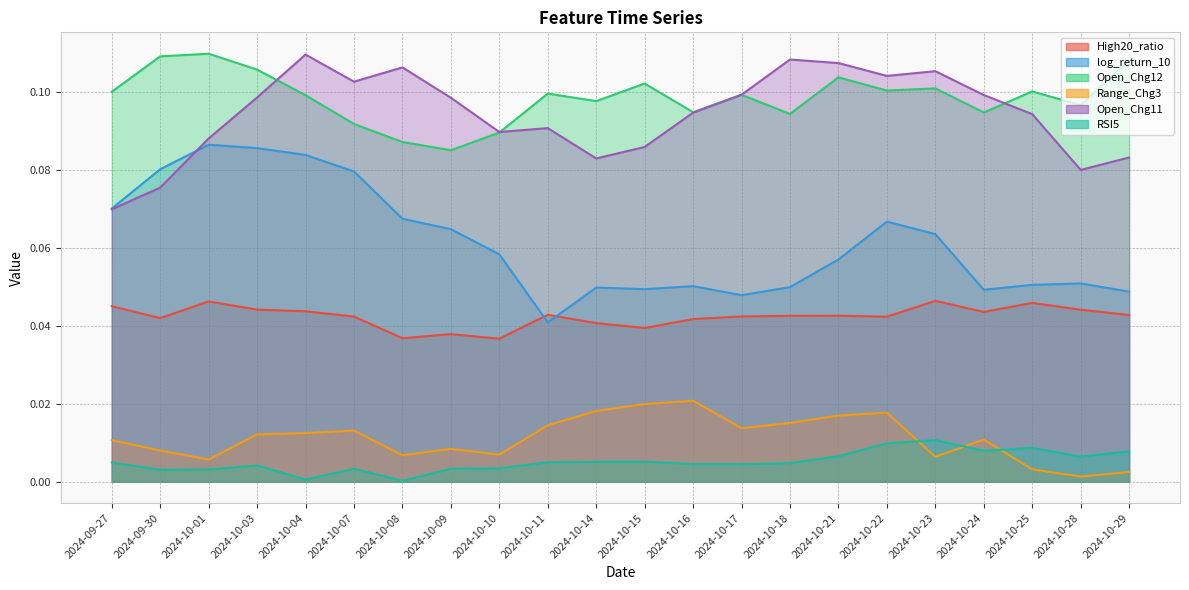

How many interior local peaks does the Open_Chg11 series have?

5